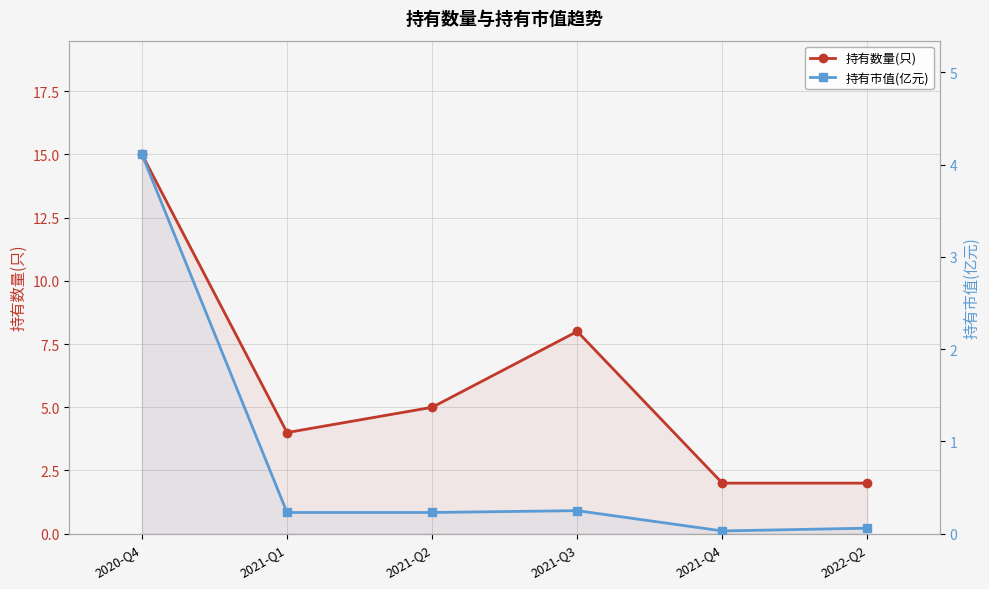

Reading left to right, list all the values displayed in this chart.

持有数量(只): 2020-Q4=15.0	2021-Q1=4.0	2021-Q2=5.0	2021-Q3=8.0	2021-Q4=2.0	2022-Q2=2.0
持有市值(亿元): 2020-Q4=4.1	2021-Q1=0.2	2021-Q2=0.2	2021-Q3=0.2	2021-Q4=0.0	2022-Q2=0.1